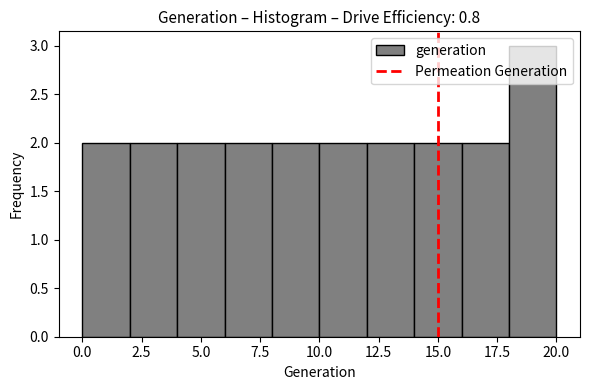

Over which range of the x-axis is the bar tallest?

18 to 20